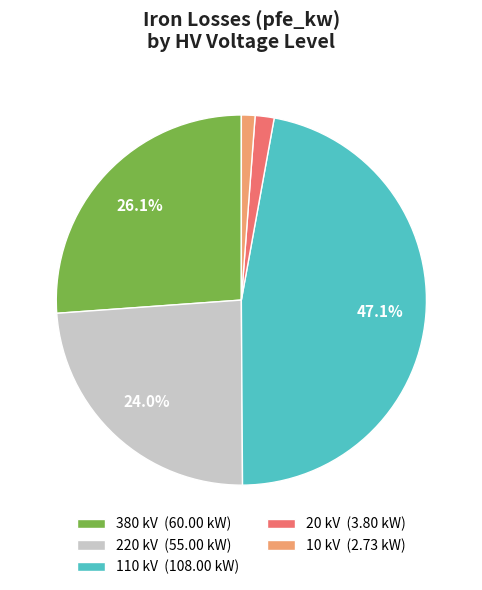

How many slices are in this pie chart?

5